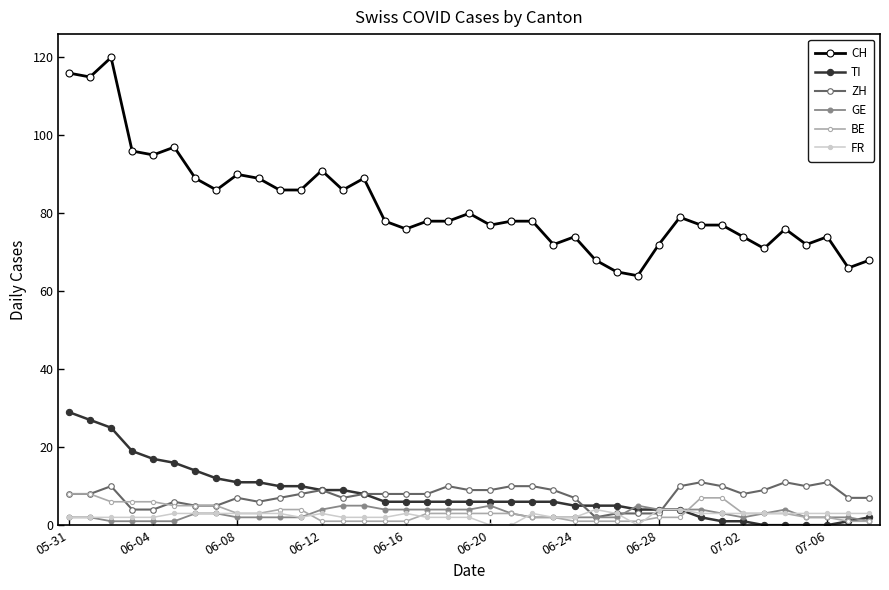

Which series has the largest total across all categories?

CH